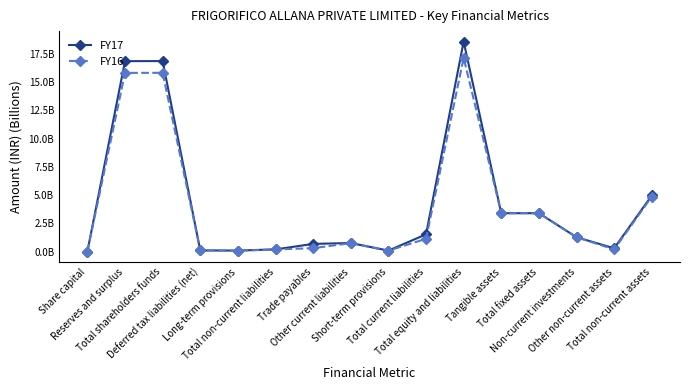

Is this an area chart (filled region under the line)?

No